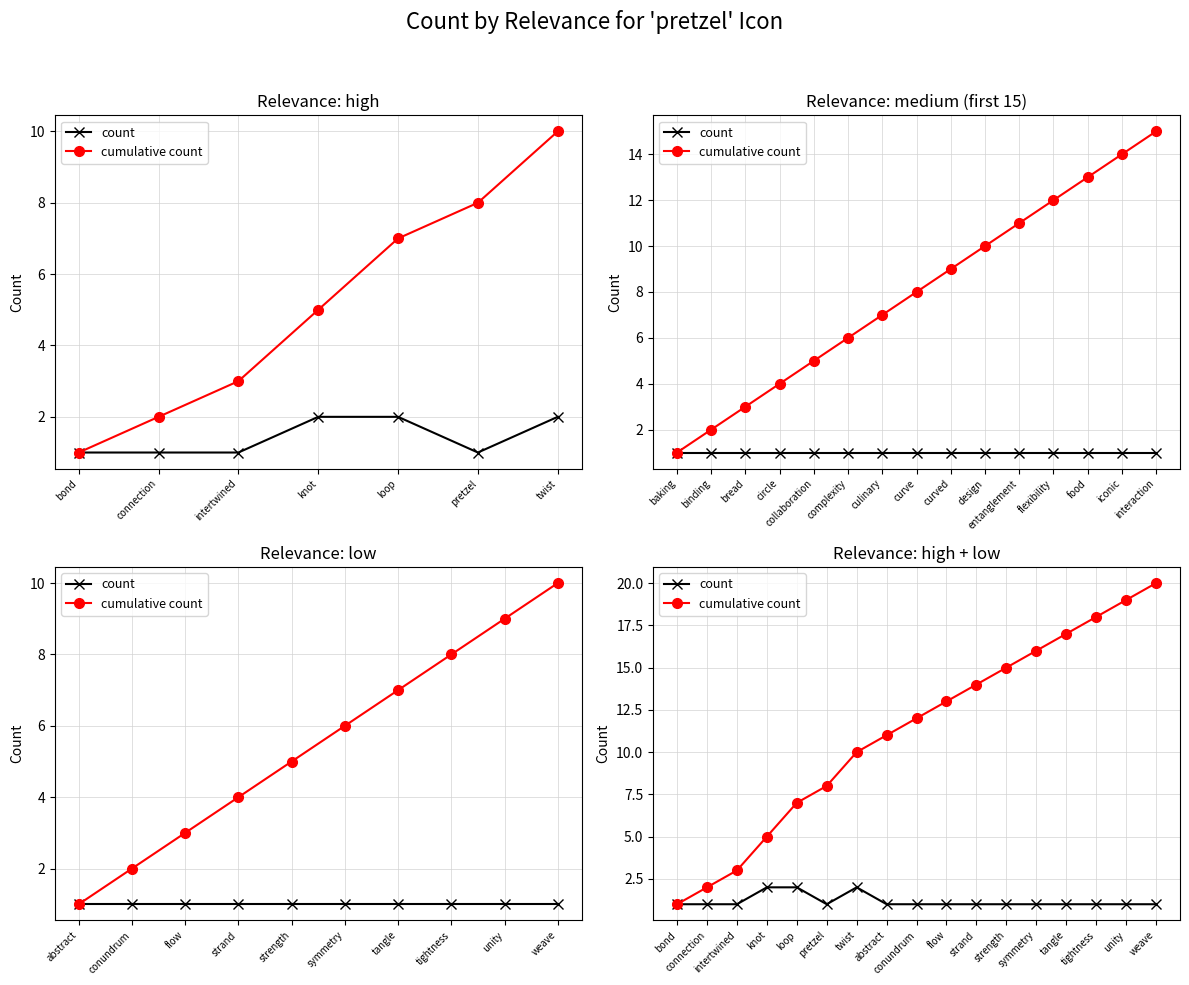

List the series in order of their overall mean, highest first.

cumulative count, count